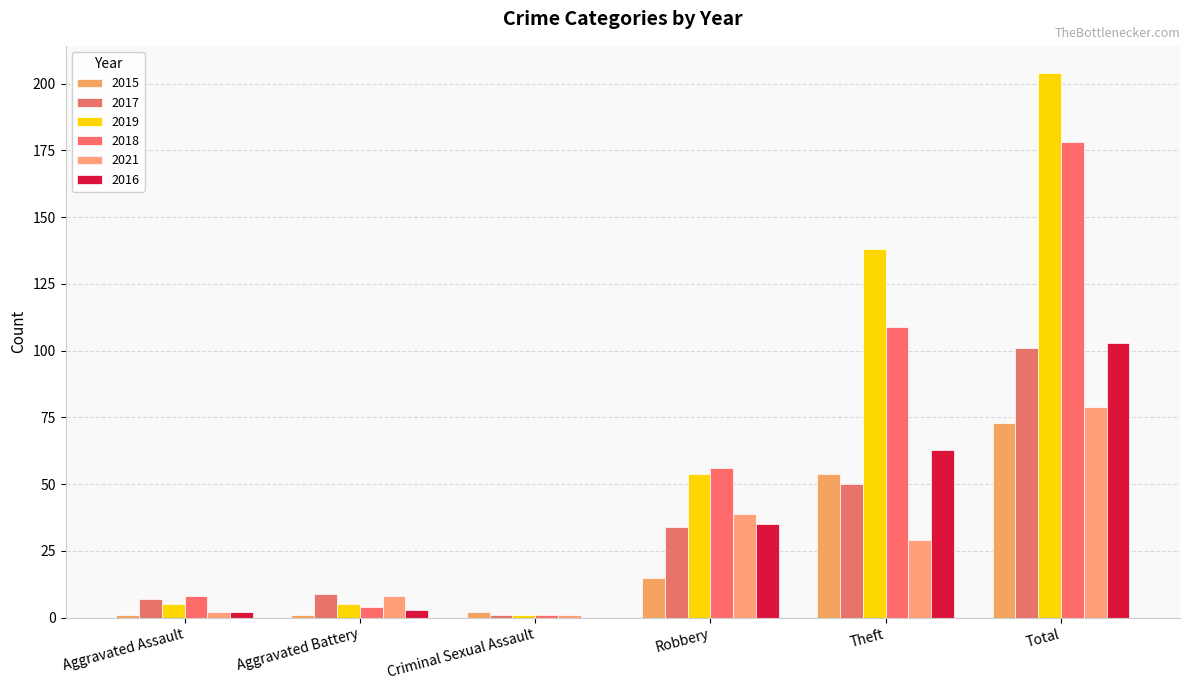

Which series has the largest total across all categories?

2019